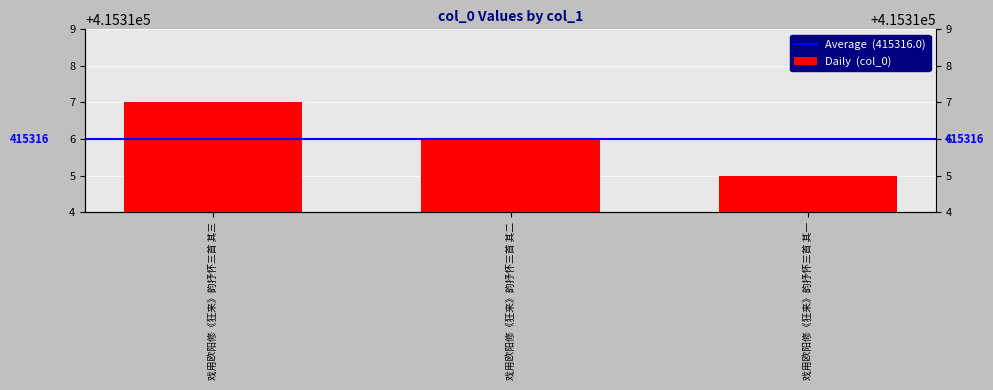

What is the maximum value shown in the chart?

415317